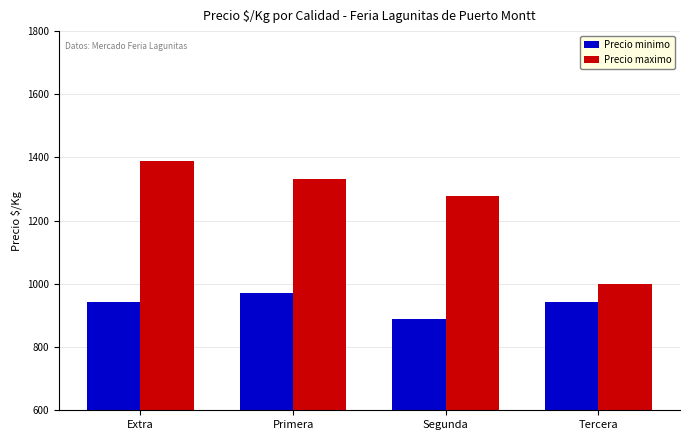

What is the sum of the Precio minimo values at Extra and Primera?

1916